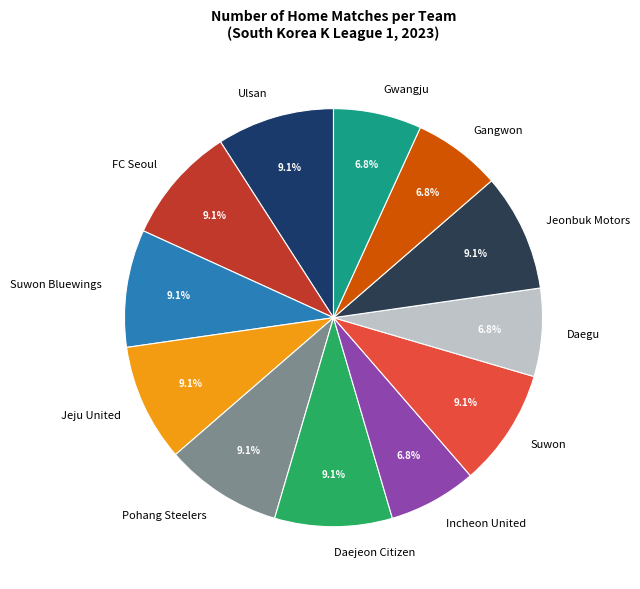

Is the sum of Gangwon and Suwon Bluewings greater than half?

No